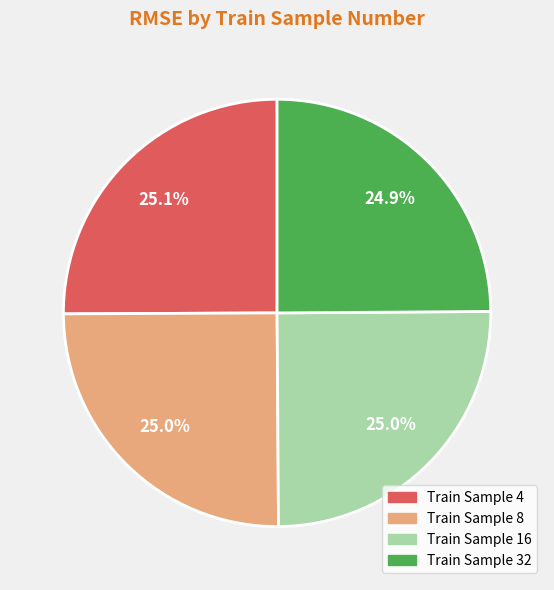

Is there any slice that represents more than half of the pie?

No